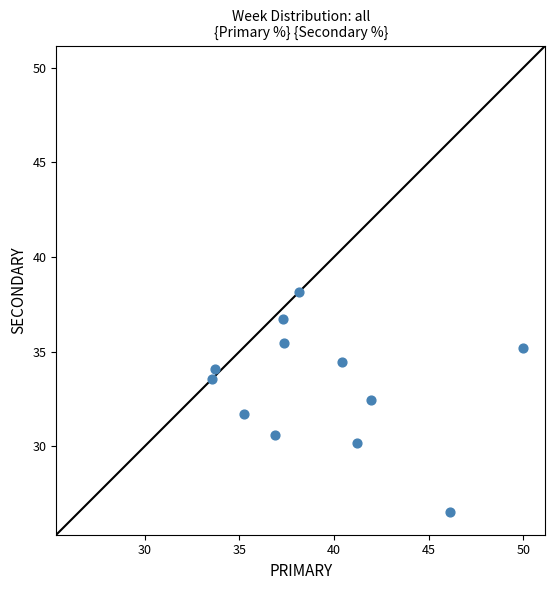

What is the average X value?

39.3